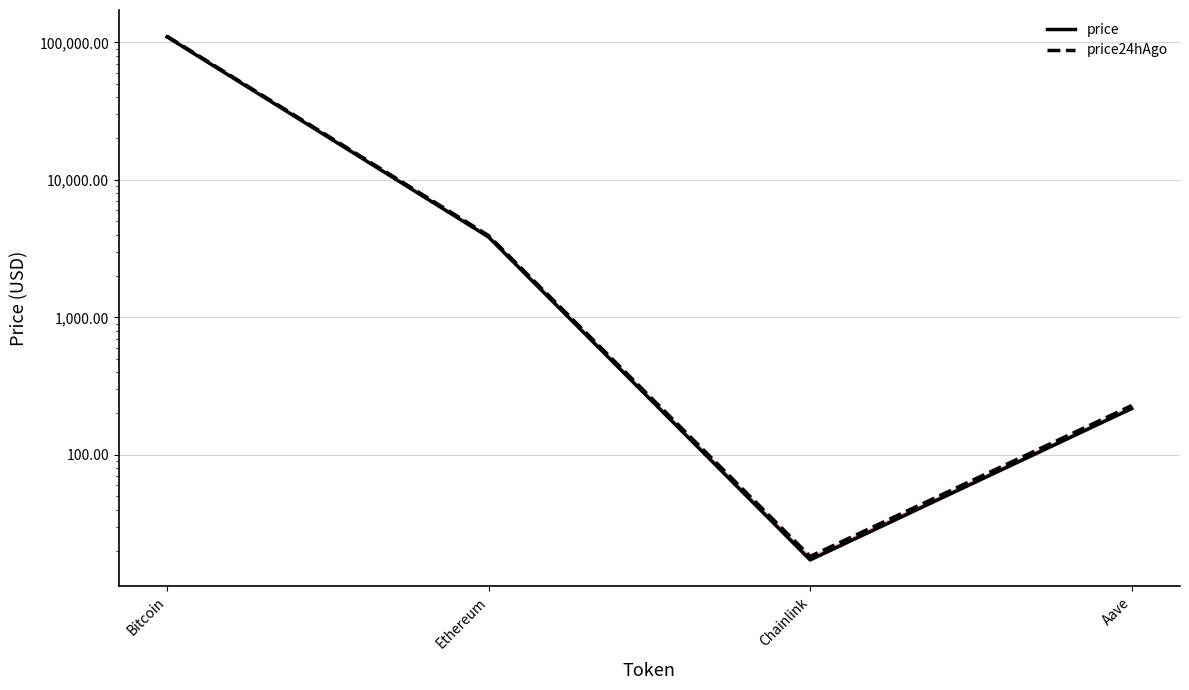

True or false: price24hAgo and price cross at least once.

False